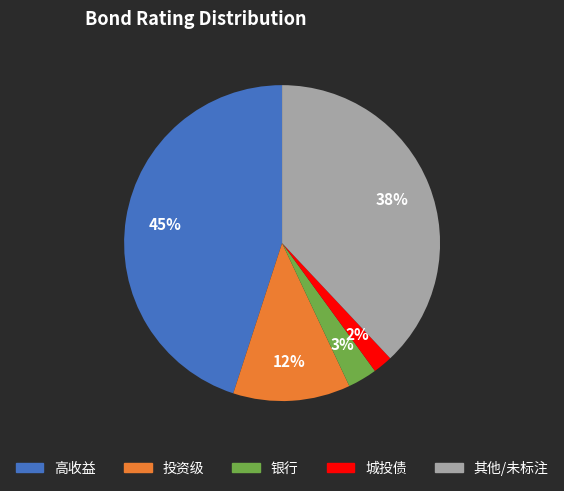

Is there a majority slice in this chart?

No